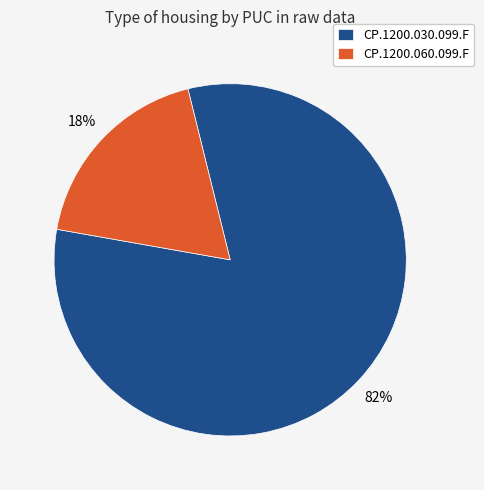

Combined, do CP.1200.060.099.F and CP.1200.030.099.F account for over 50%?

Yes